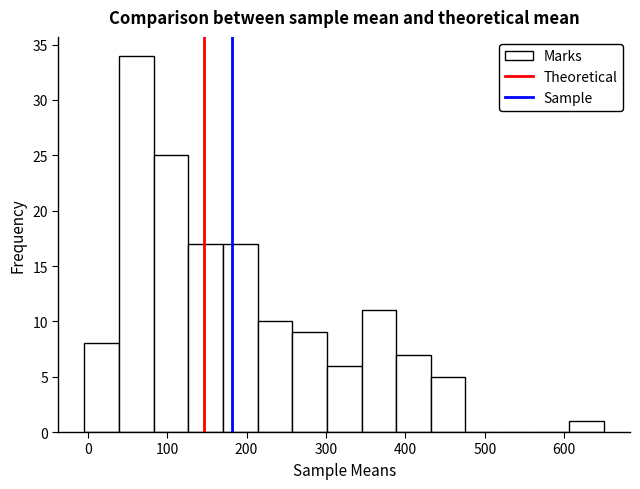

Over which range of the x-axis is the bar tallest?

40 to 80